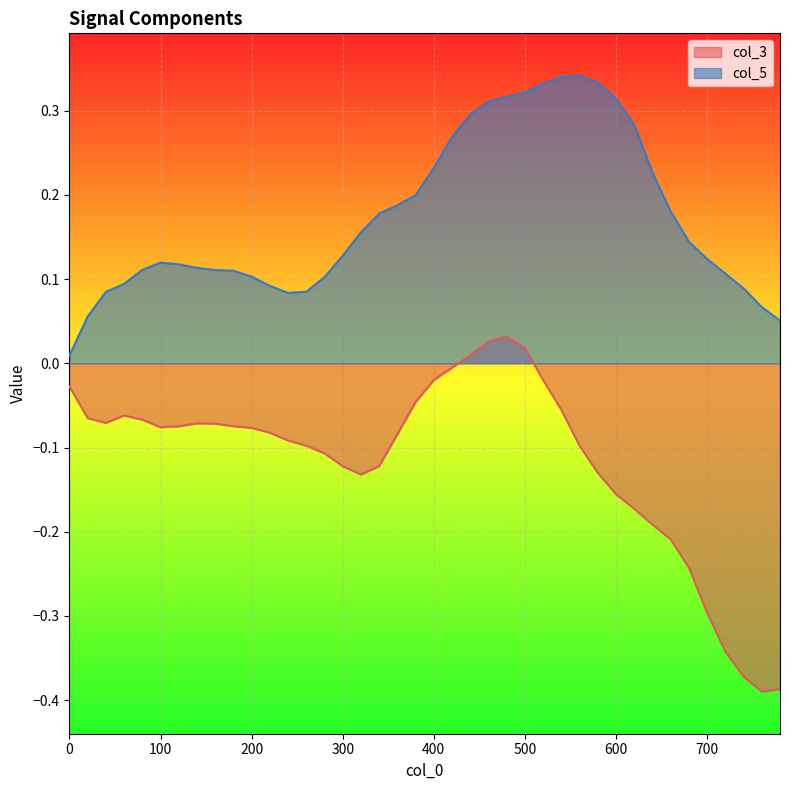

What are all the series names shown in the legend?

col_3, col_5